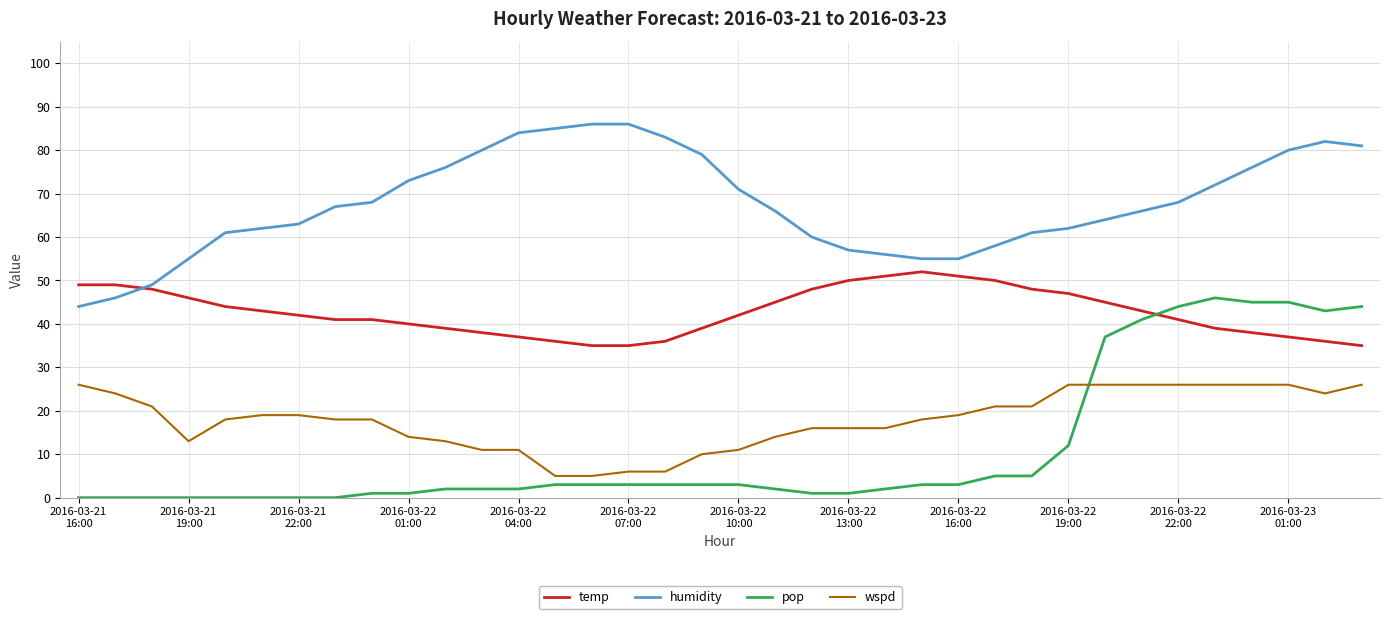

Count the number of categories in the chart.

36